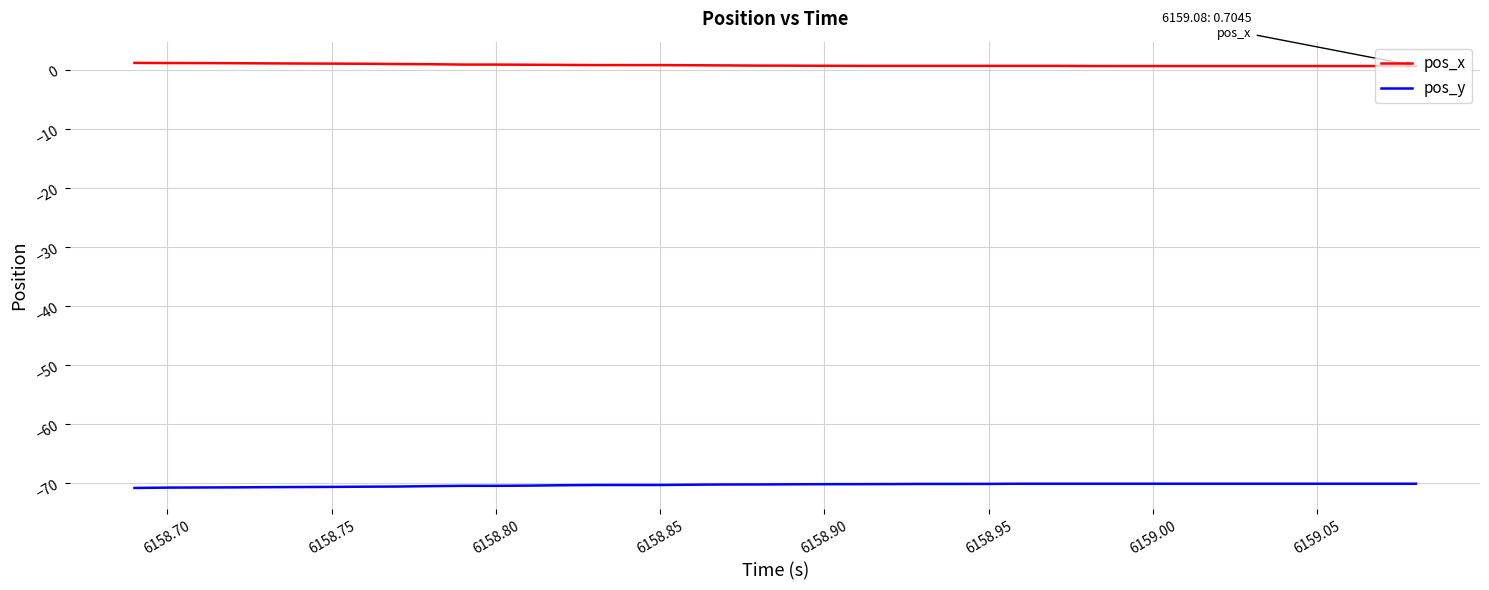

True or false: pos_x and pos_y intersect in this chart.

False